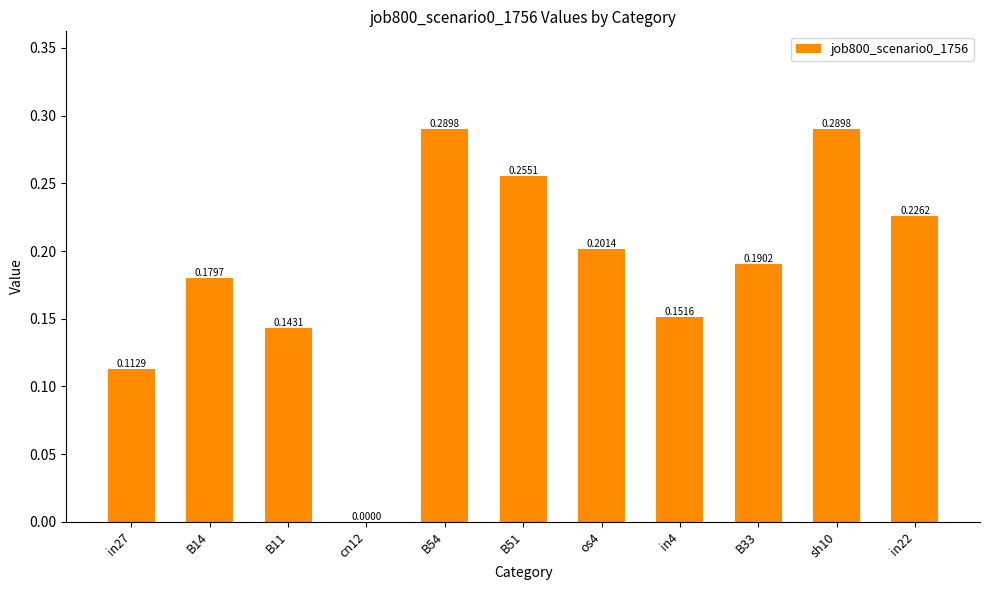

How many categories are shown in the chart?

11